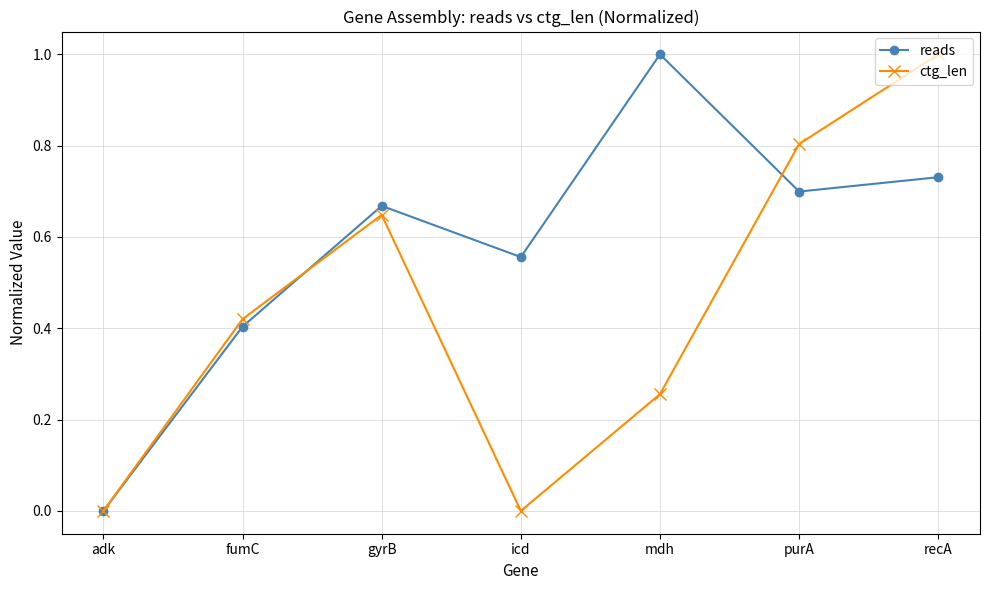

Which series changed the most between adk and gyrB?

reads